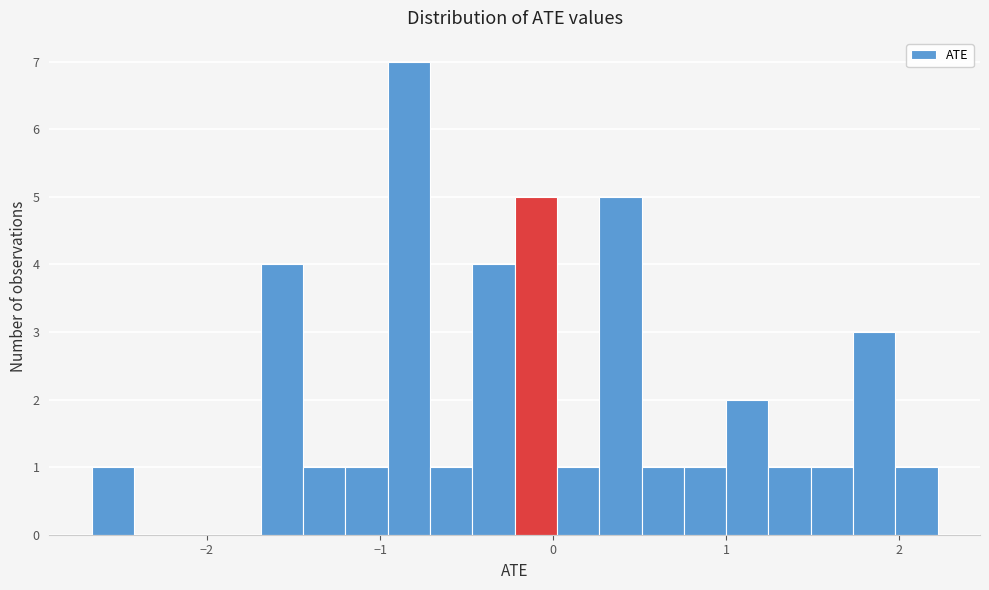

Around what value on the x-axis is the tallest bar? Give the approximate position of its centre, as read against the axis.

-0.8